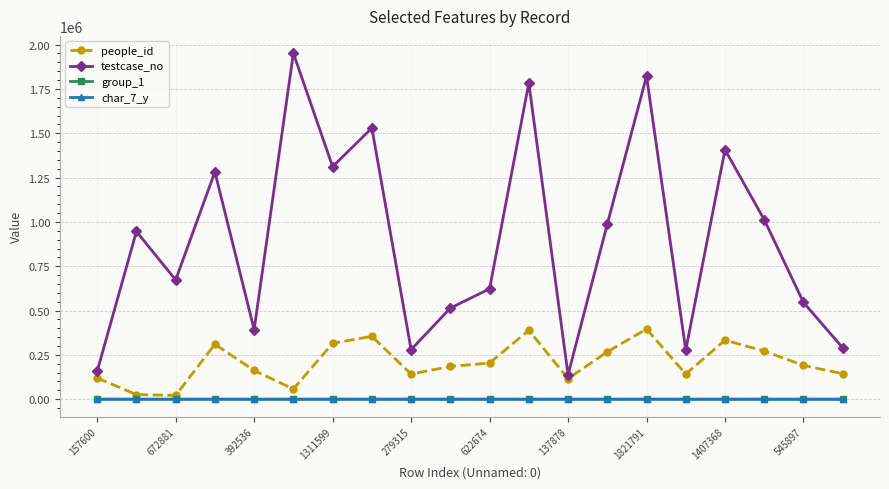

True or false: people_id has more than 1 points higher than both neighbors.

True